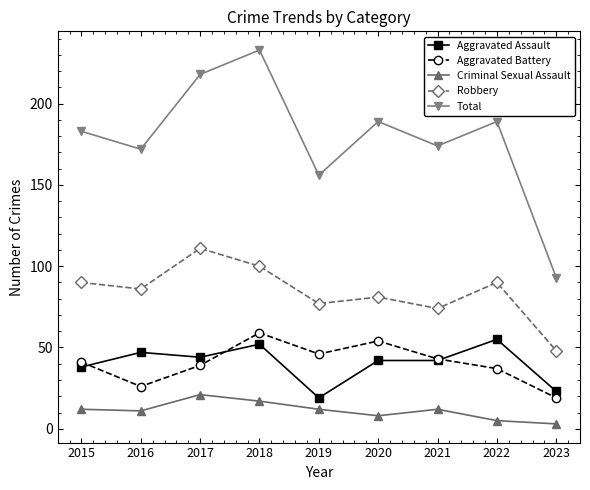

Which label corresponds to the largest value in the chart?

2018